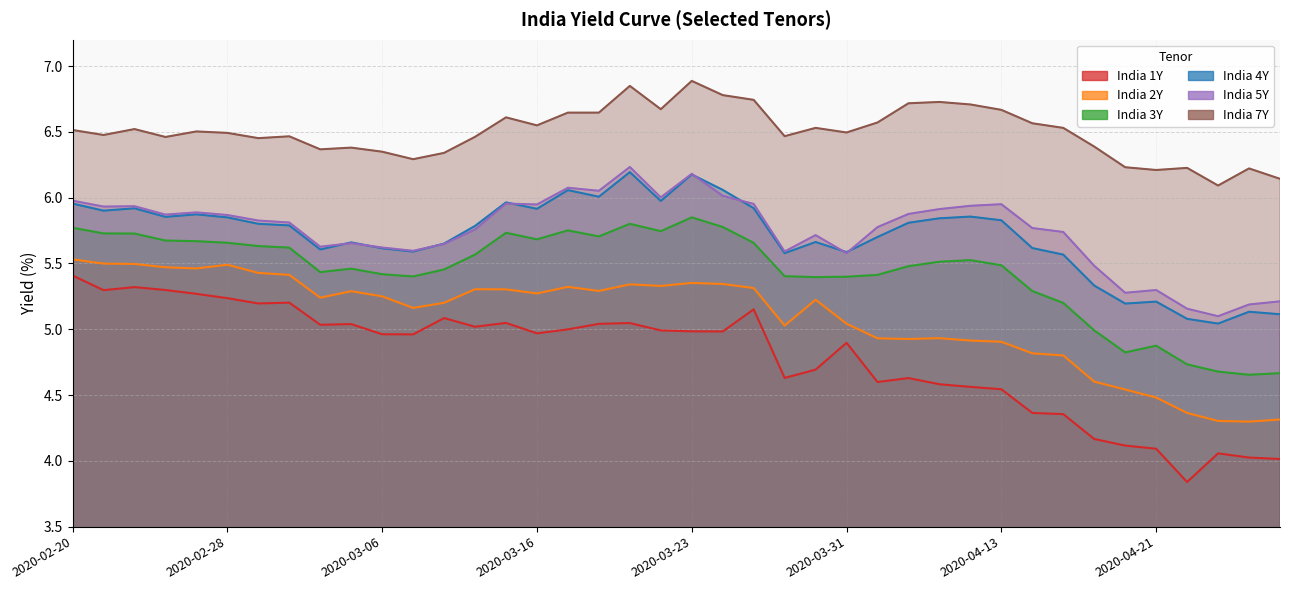

What is the maximum value for India 4Y?

6.2